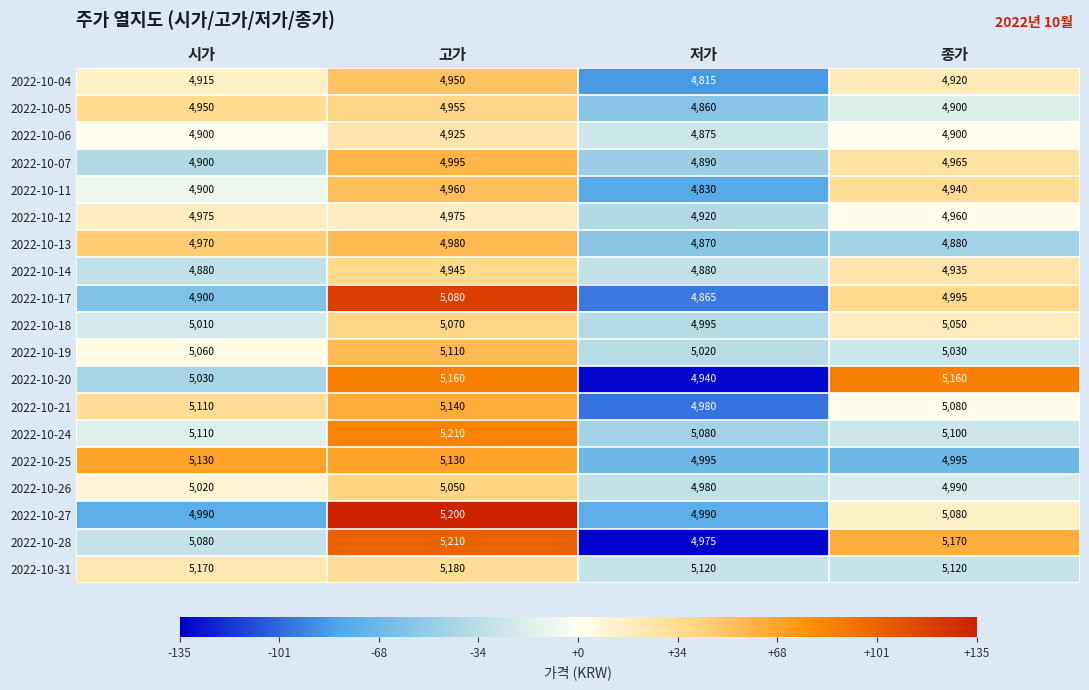

Rank the categories by 2022-10-05 value from highest to lowest.

고가, 시가, 종가, 저가